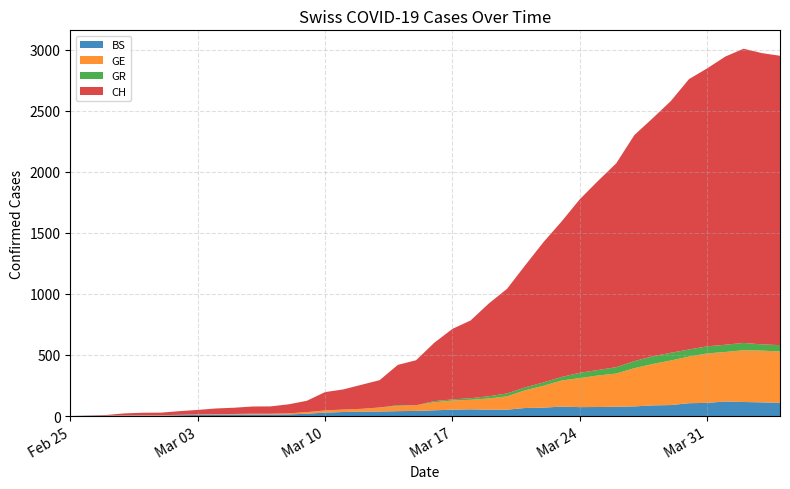

Reading left to right, list all the values displayed in this chart.

BS: 0	3	3	3	4	4	7	9	11	12	12	12	13	19	28	33	36	37	40	42	47	52	55	52	52	66	69	77	73	74	76	79	87	90	105	108	119	115	112	108
GE: 0	1	1	2	3	3	3	4	4	5	7	7	9	13	18	20	23	33	43	46	66	75	78	92	109	145	179	214	238	258	272	313	339	365	382	405	406	424	424	421
GR: 0	0	0	0	0	0	0	0	0	0	0	0	0	0	0	0	0	0	6	0	9	9	13	18	24	24	27	29	43	45	52	58	63	63	58	58	59	60	51	52
CH: 0	1	5	17	20	21	30	37	47	51	59	60	74	93	150	165	197	224	330	369	478	578	637	760	857	1000	1149	1274	1422	1549	1670	1852	1950	2062	2215	2277	2361	2410	2386	2370